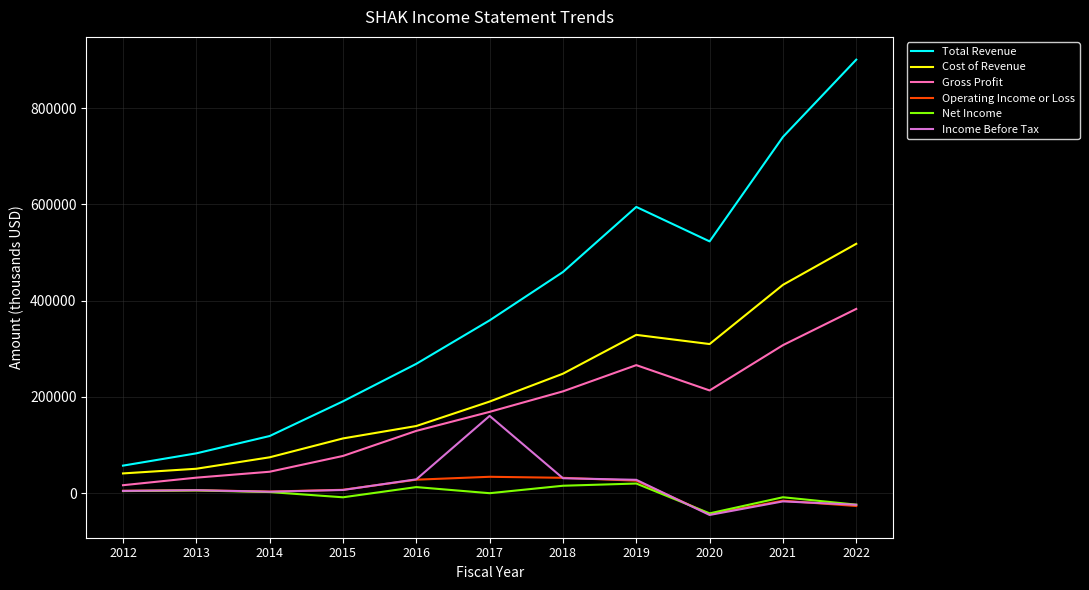

What is the difference between the Cost of Revenue values at 2015 and 2019?

215200